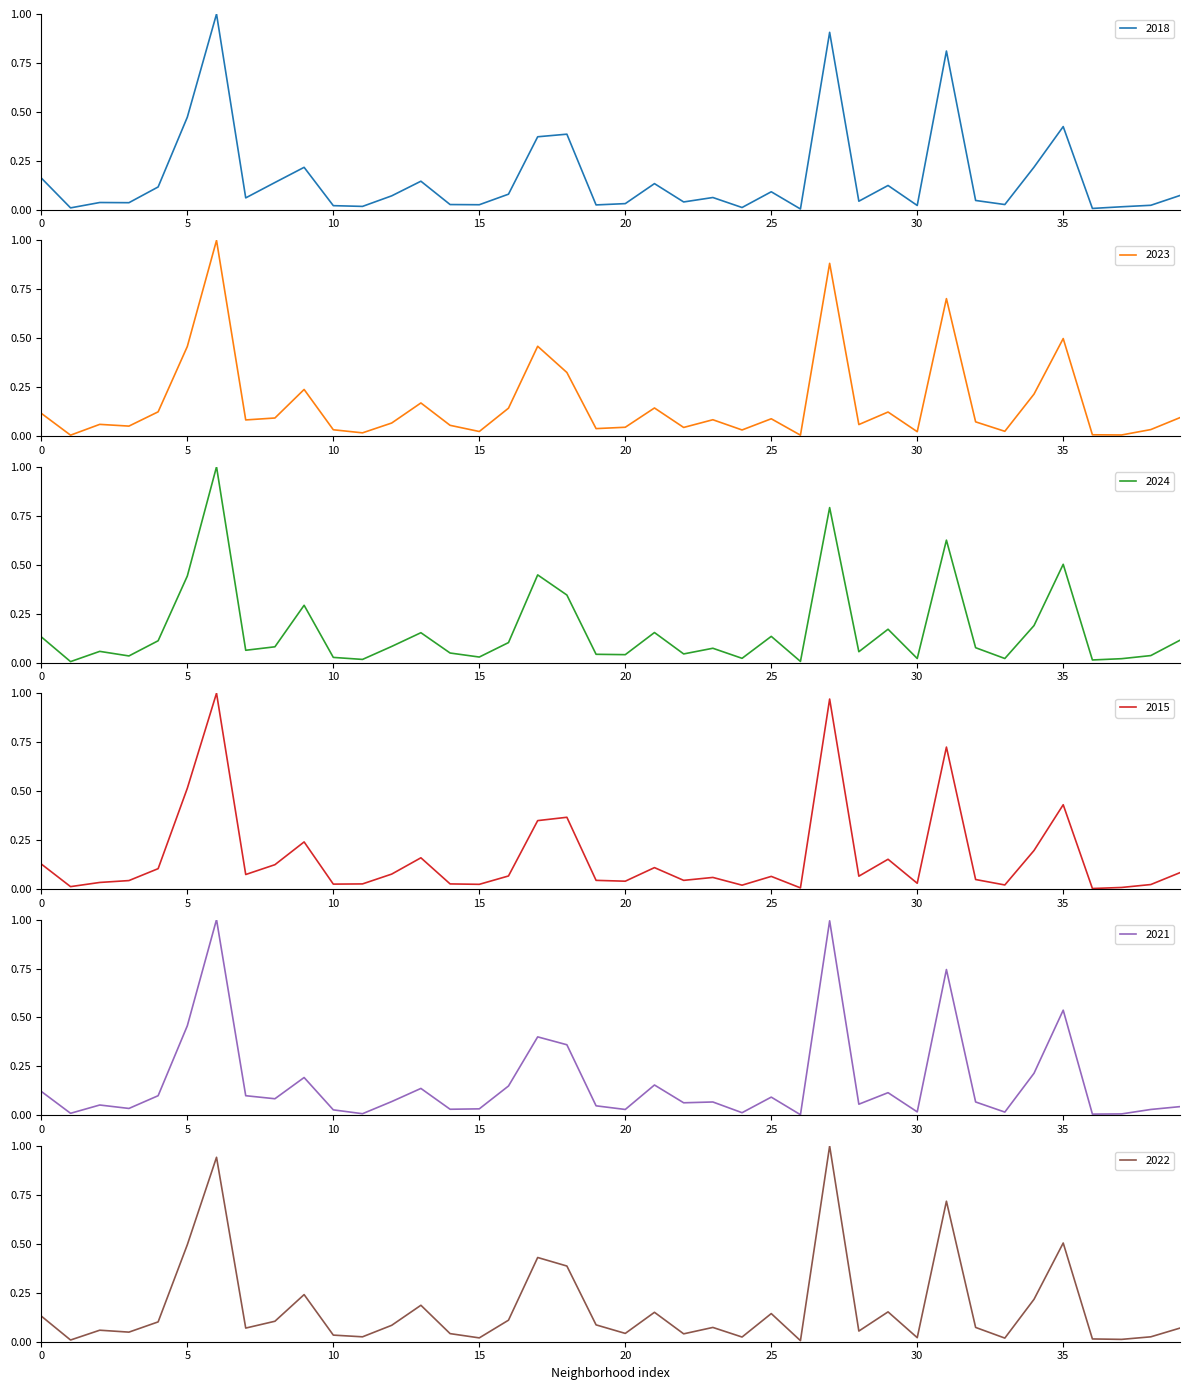

The 2018 series shows 0.3 at Grand Boulevard. True or false?

False